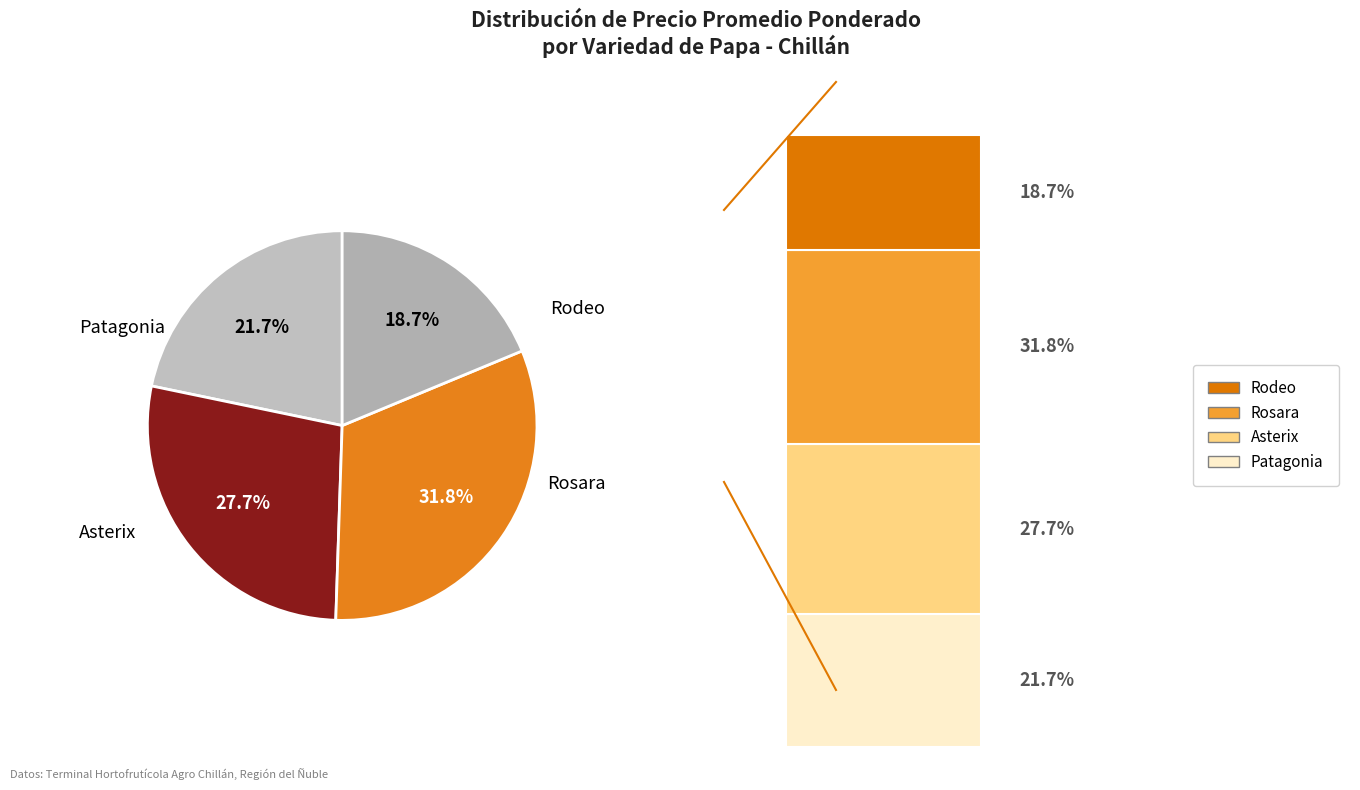

What is the largest slice in the pie chart?

Rosara